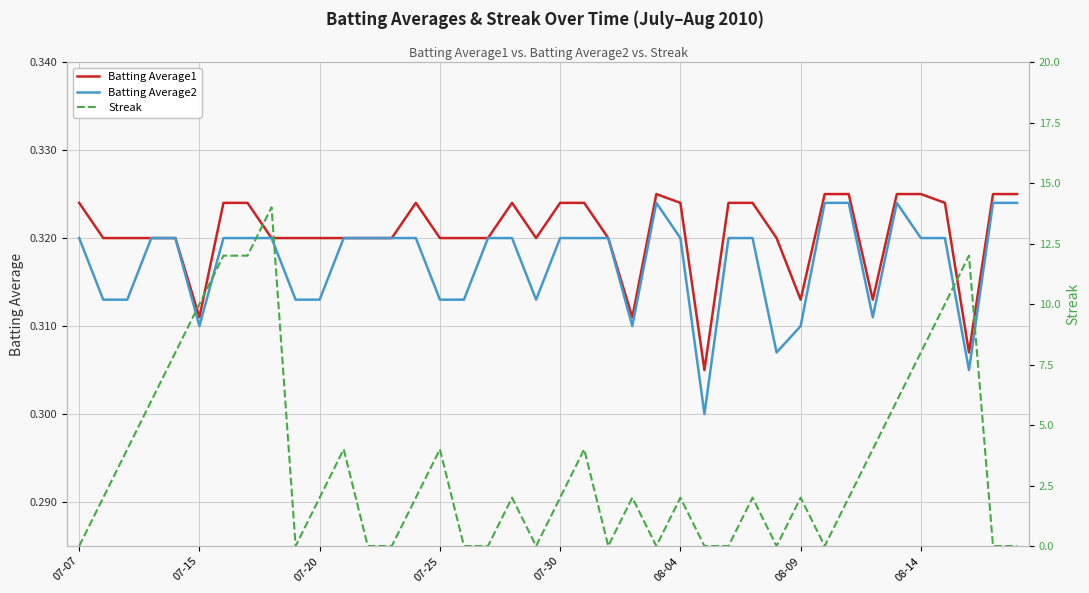

What is the highest value of the Batting Average1 series?

0.3